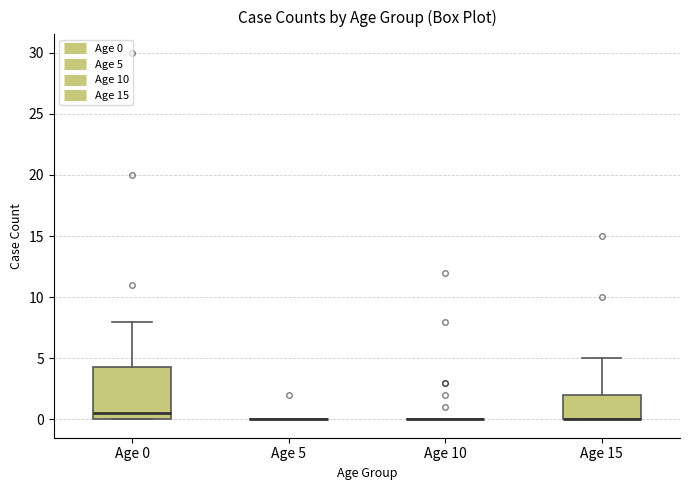

Reading left to right, read every box against the y-axis: the position of its median line, the range the box covers, and the ends of its whiskers. The values are not printed on the chart, so give them approximately, as read against the axis.

Age 0: median 0.5, box 0.0 to 4.5, whiskers 0.0 to 8.0
Age 5: box collapsed to a line at 0.0, whiskers 0.0 to 0.0
Age 10: box collapsed to a line at 0.0, whiskers 0.0 to 0.0
Age 15: median 0.0 (drawn on the box's lower edge), box 0.0 to 2.0, whiskers 0.0 to 5.0